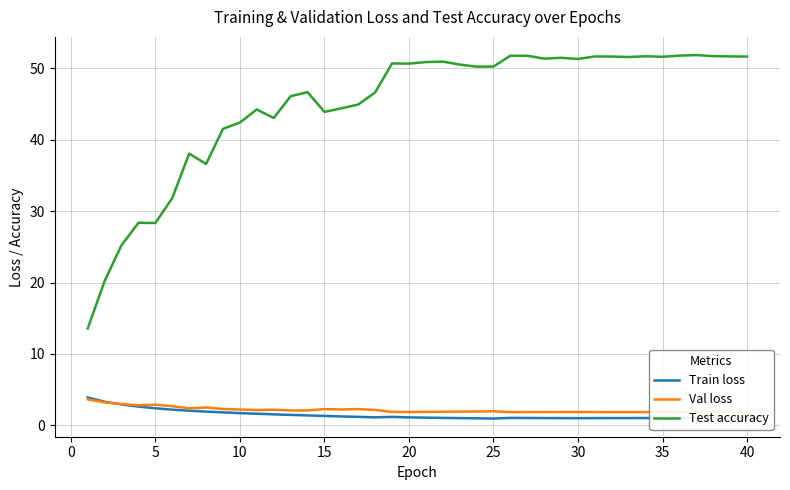

The value of Train loss at 10 is 1.7. True or false?

True